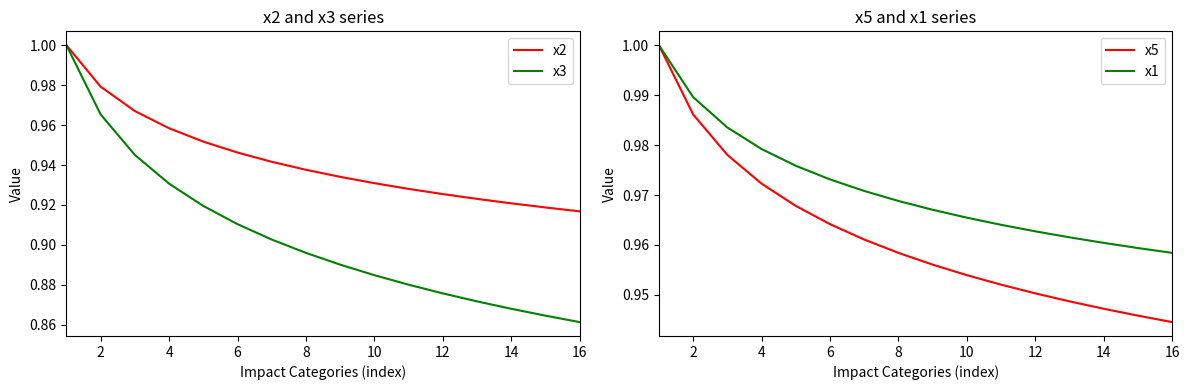

How many data points does each series have?

16